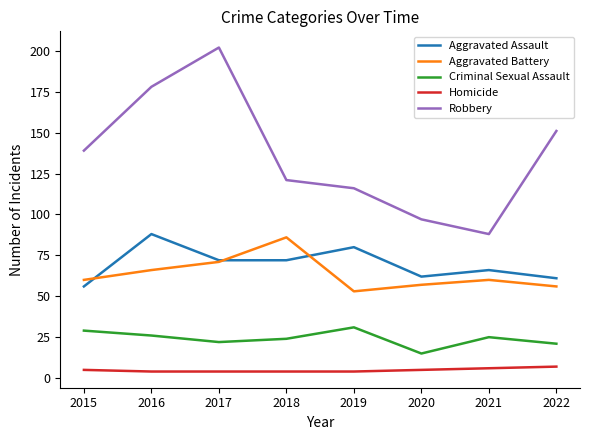

What value does the Robbery series have at 2016?

178